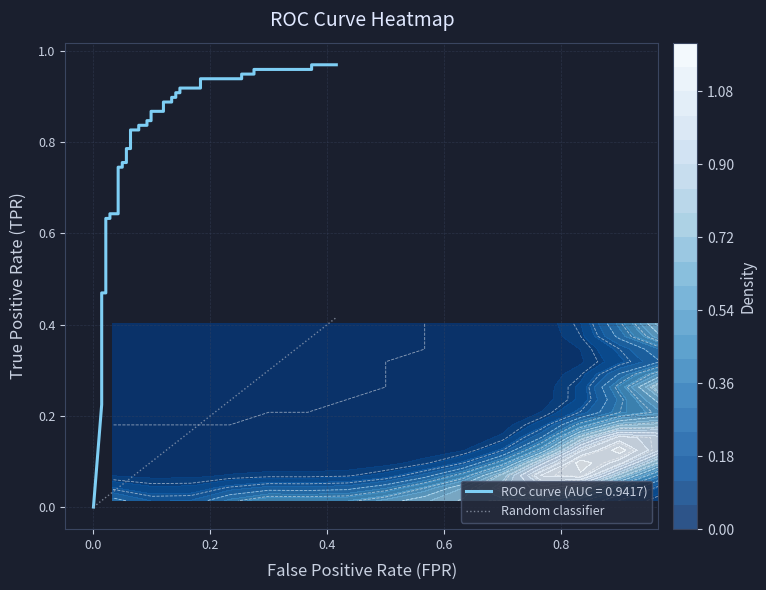

Count the values in the range 0 to 1.

2